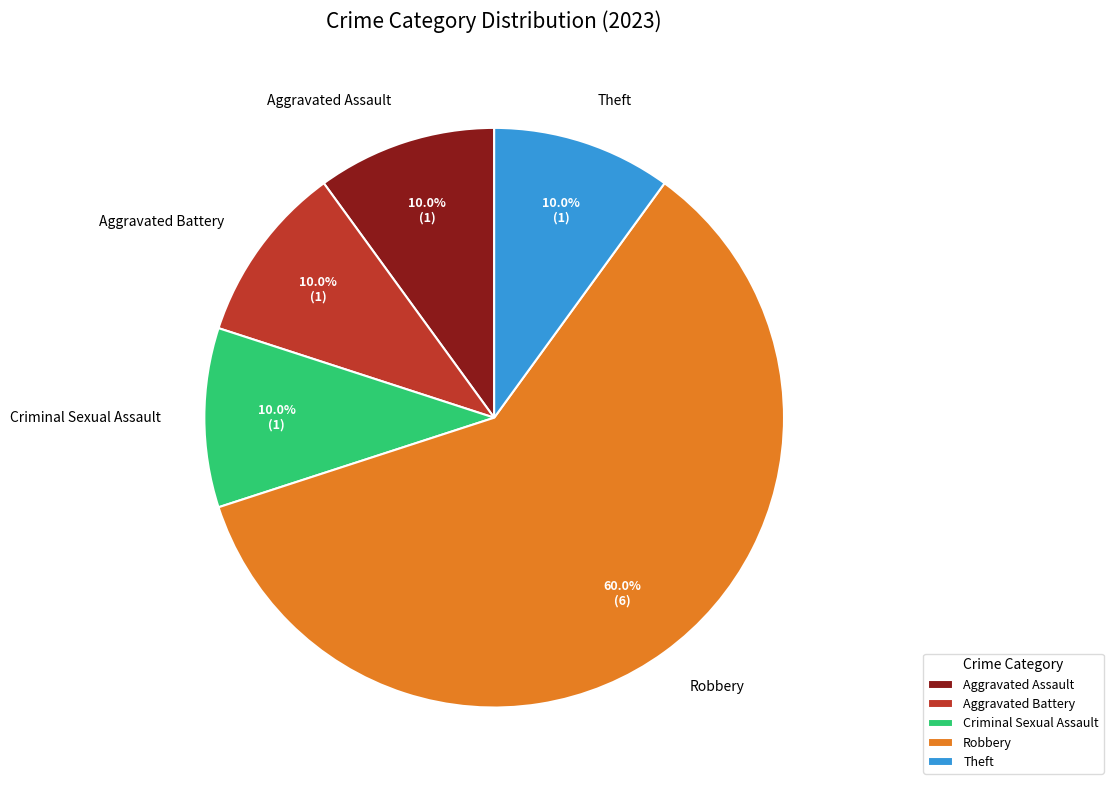

Count the number of slices in the pie.

5